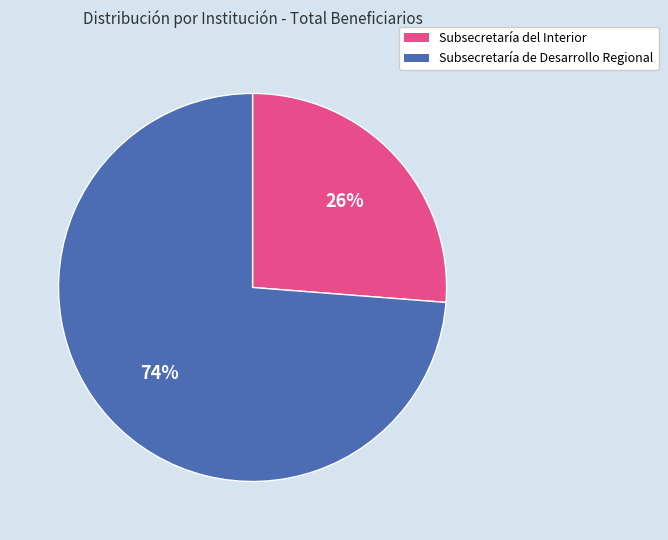

Is it true that Subsecretaría de Desarrollo Regional is 66% of the pie?

False